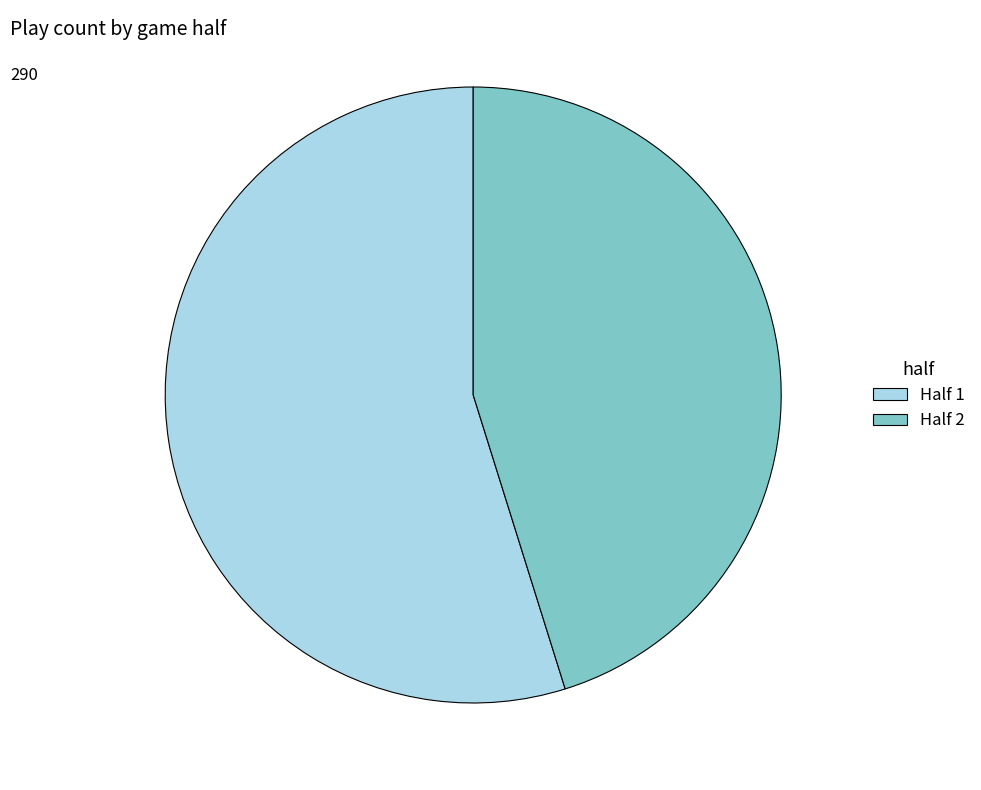

Is the sum of Half 2 and Half 1 greater than half?

Yes